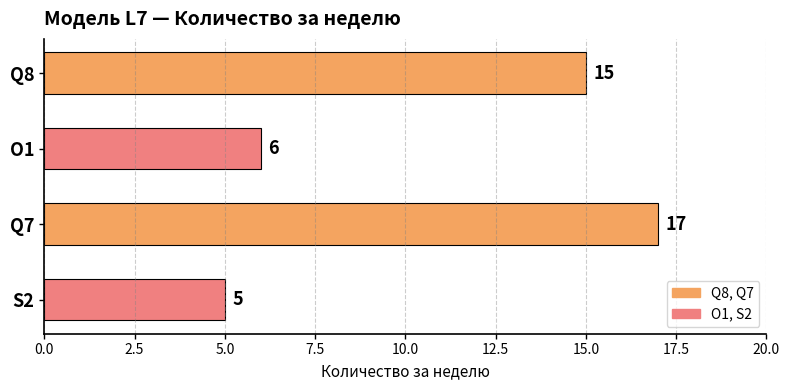

What is the difference between the maximum and minimum values?

12